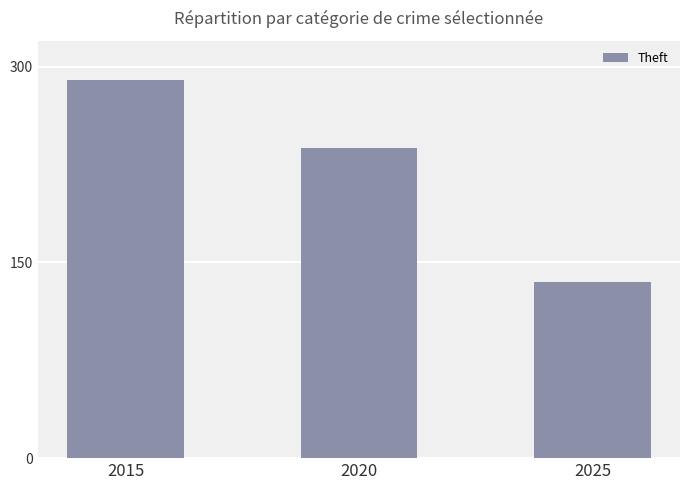

What is the value of the 1st bar from the left?

290